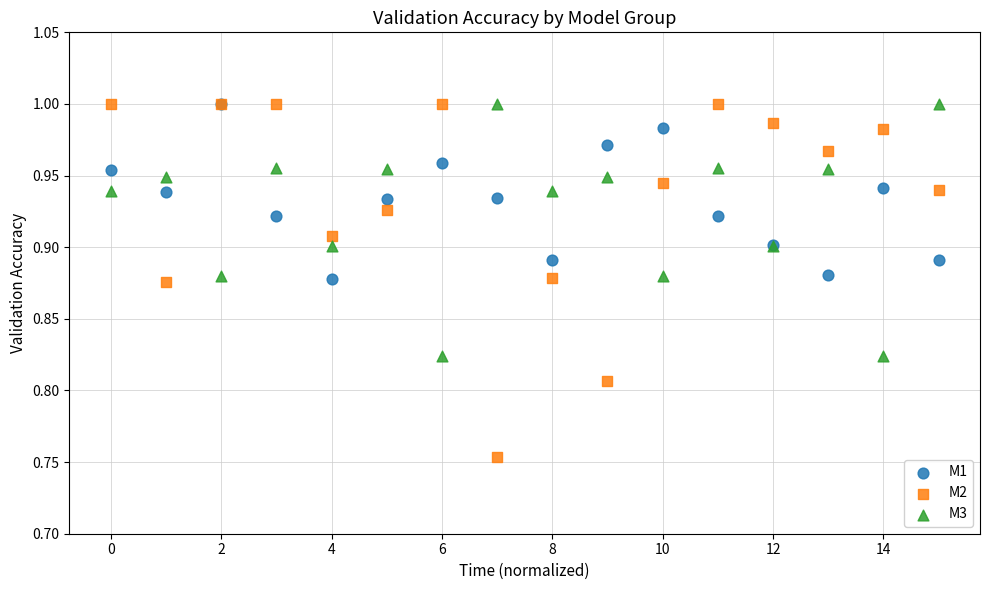

Which series has the widest spread of Y values?

M2